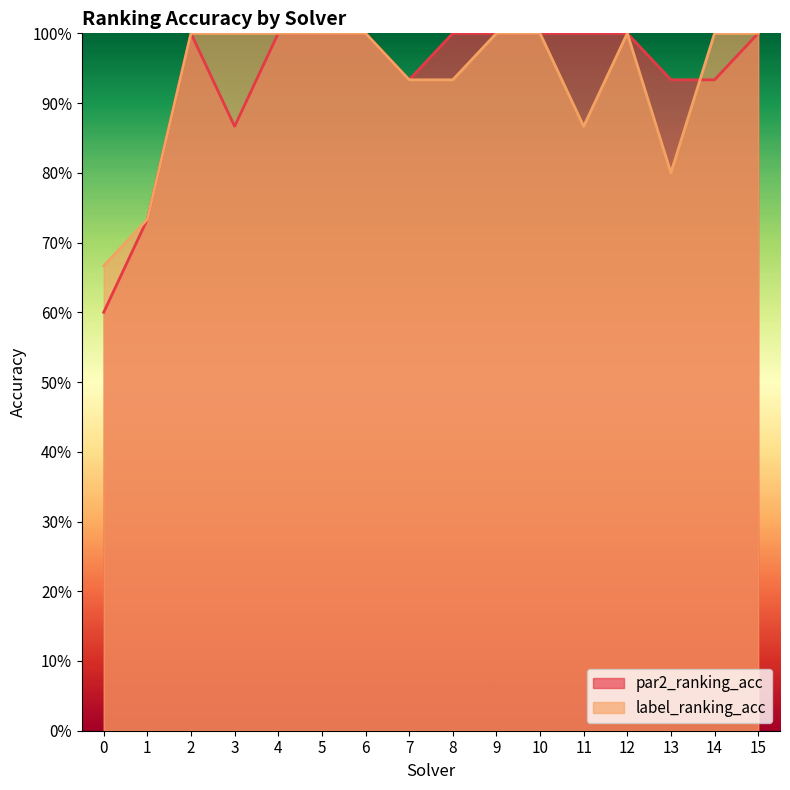

How many lines are shown in the chart?

2